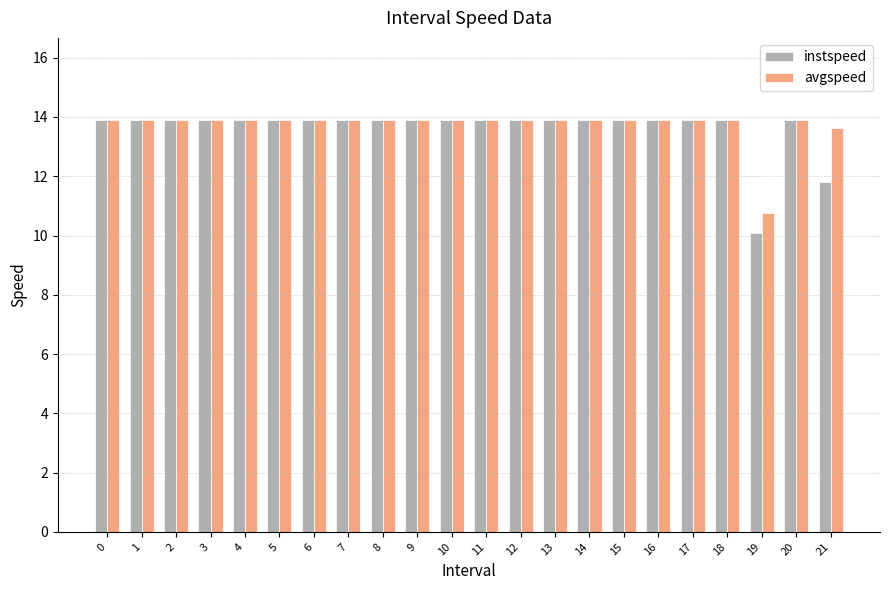

What is the average value of the avgspeed series?

13.7